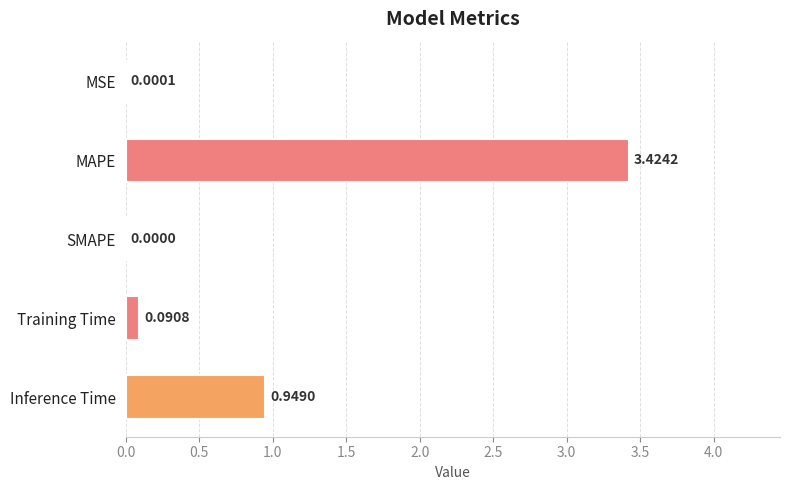

What is the sum of all values?

4.5